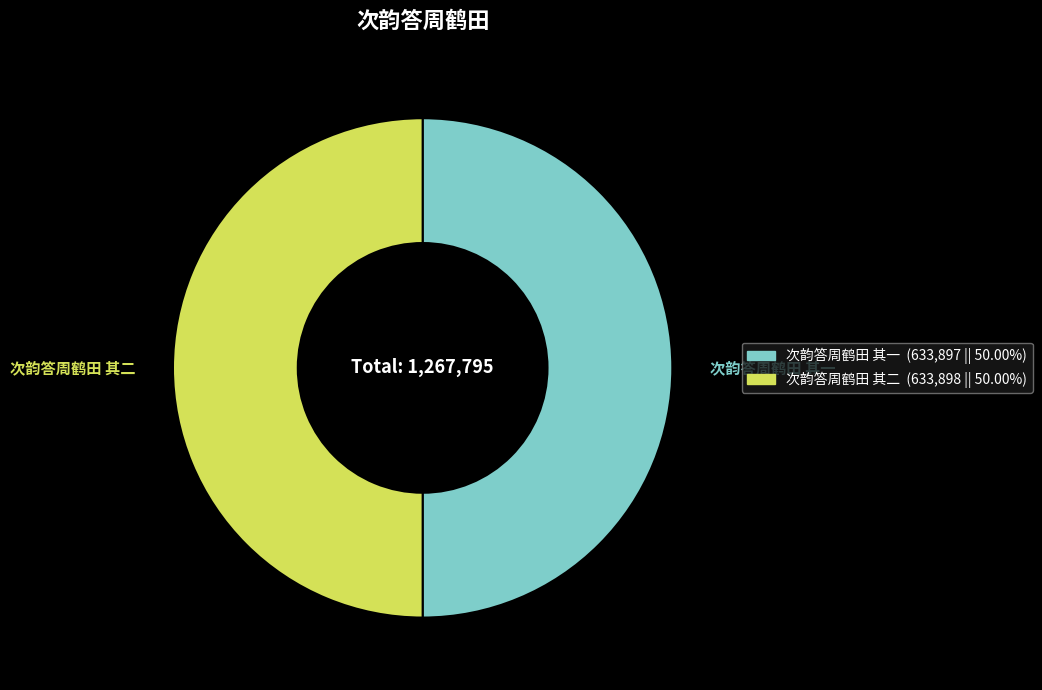

What is the ratio of the value at 次韵答周鹤田 其二 to the value at 次韵答周鹤田 其一?

1.0